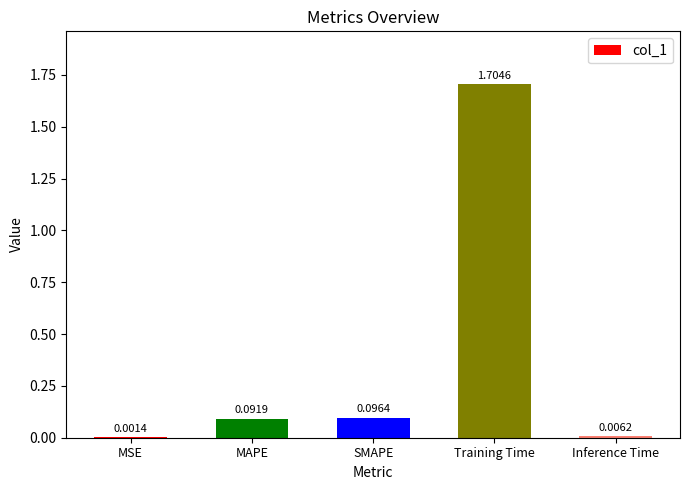

What is the average value?

0.4